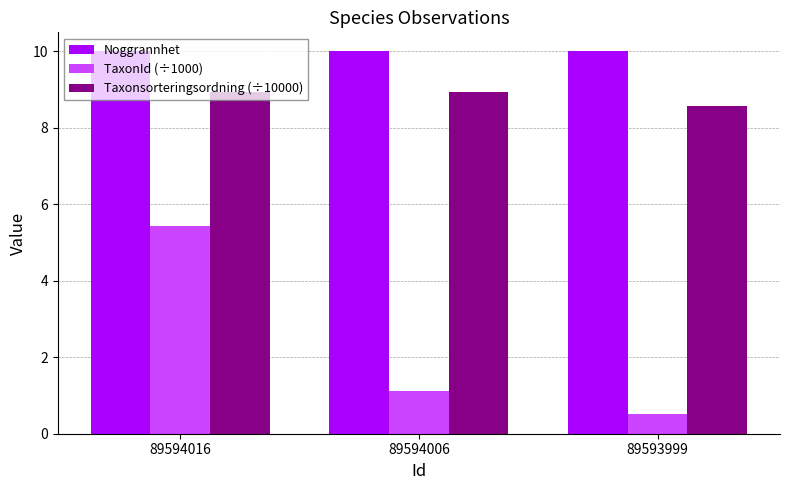

At how many categories does at least one series exceed 5?

3